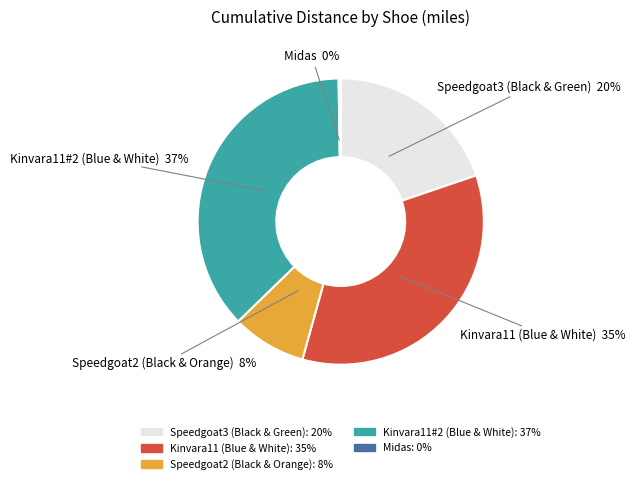

Do Speedgoat2 (Black & Orange) and Kinvara11#2 (Blue & White) together represent more than half of the pie?

No